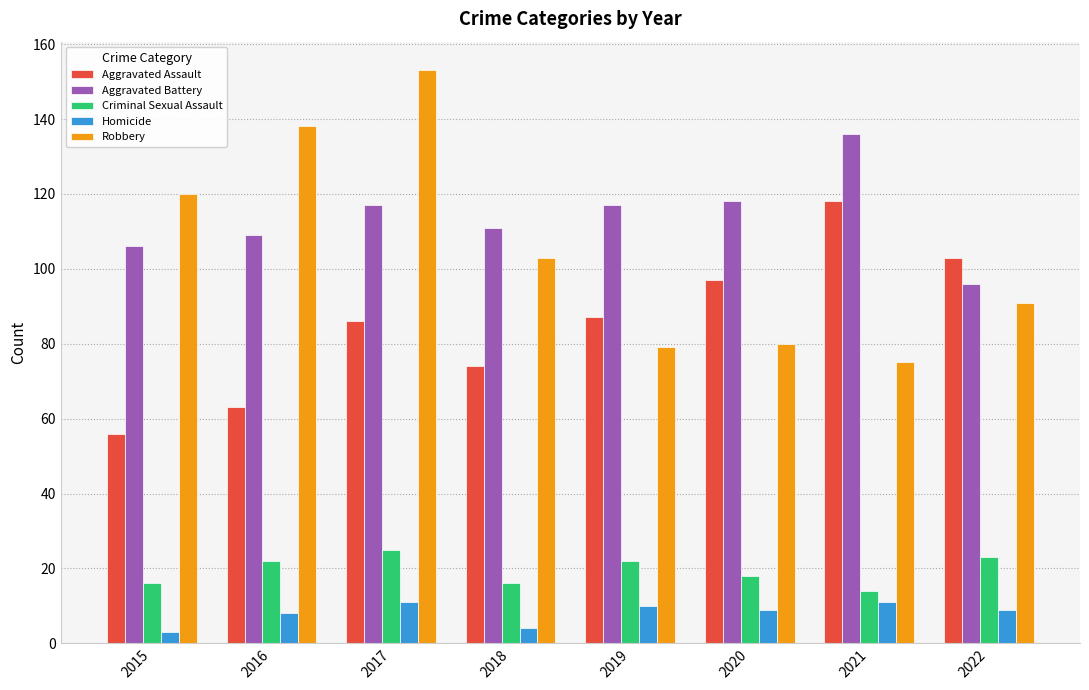

Reading left to right, transcribe all the data shown in this chart.

Aggravated Assault: 56	63	86	74	87	97	118	103
Aggravated Battery: 106	109	117	111	117	118	136	96
Criminal Sexual Assault: 16	22	25	16	22	18	14	23
Homicide: 3	8	11	4	10	9	11	9
Robbery: 120	138	153	103	79	80	75	91